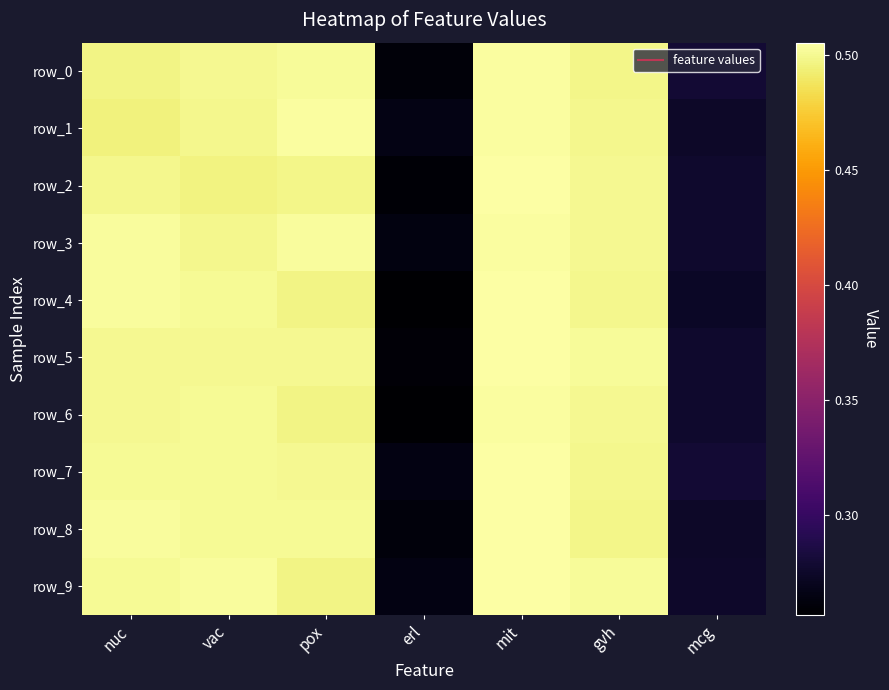

Reading left to right, transcribe all the data shown in this chart.

row_0: nuc=0.5	vac=0.5	pox=0.5	erl=0.3	mit=0.5	gvh=0.5	mcg=0.3
row_1: nuc=0.5	vac=0.5	pox=0.5	erl=0.3	mit=0.5	gvh=0.5	mcg=0.3
row_2: nuc=0.5	vac=0.5	pox=0.5	erl=0.3	mit=0.5	gvh=0.5	mcg=0.3
row_3: nuc=0.5	vac=0.5	pox=0.5	erl=0.3	mit=0.5	gvh=0.5	mcg=0.3
row_4: nuc=0.5	vac=0.5	pox=0.5	erl=0.3	mit=0.5	gvh=0.5	mcg=0.3
row_5: nuc=0.5	vac=0.5	pox=0.5	erl=0.3	mit=0.5	gvh=0.5	mcg=0.3
row_6: nuc=0.5	vac=0.5	pox=0.5	erl=0.3	mit=0.5	gvh=0.5	mcg=0.3
row_7: nuc=0.5	vac=0.5	pox=0.5	erl=0.3	mit=0.5	gvh=0.5	mcg=0.3
row_8: nuc=0.5	vac=0.5	pox=0.5	erl=0.3	mit=0.5	gvh=0.5	mcg=0.3
row_9: nuc=0.5	vac=0.5	pox=0.5	erl=0.3	mit=0.5	gvh=0.5	mcg=0.3